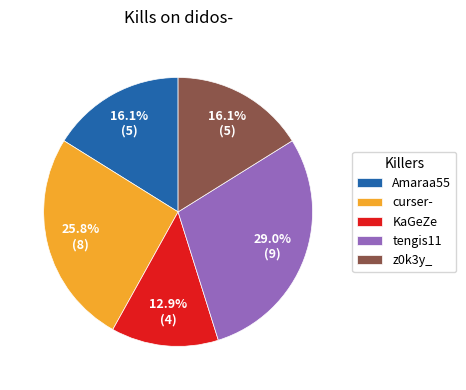

To the nearest percent, what portion does Amaraa55 represent?

16%